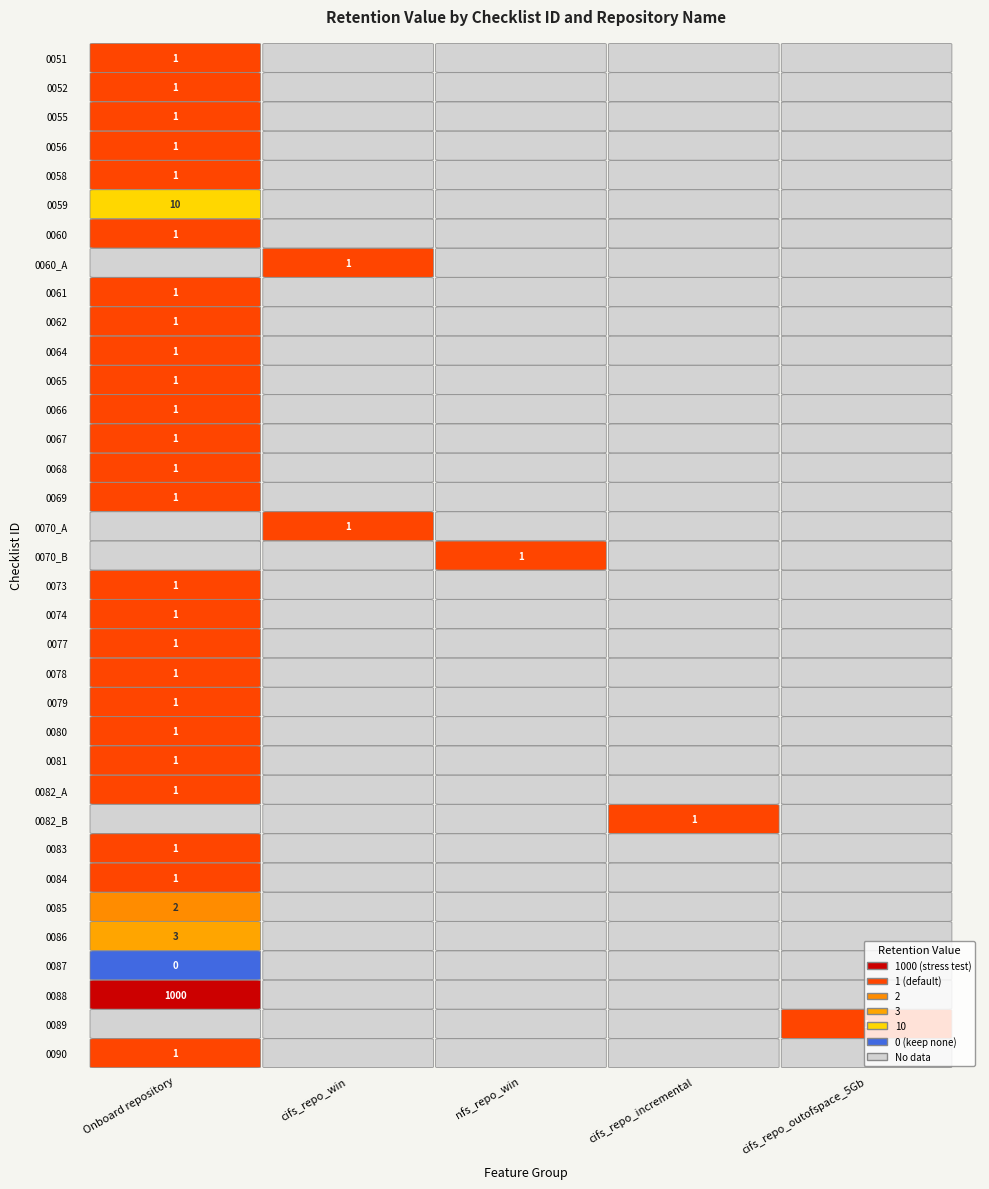

The value at Beta_GA_Checklist_0080 is 1. True or false?

True